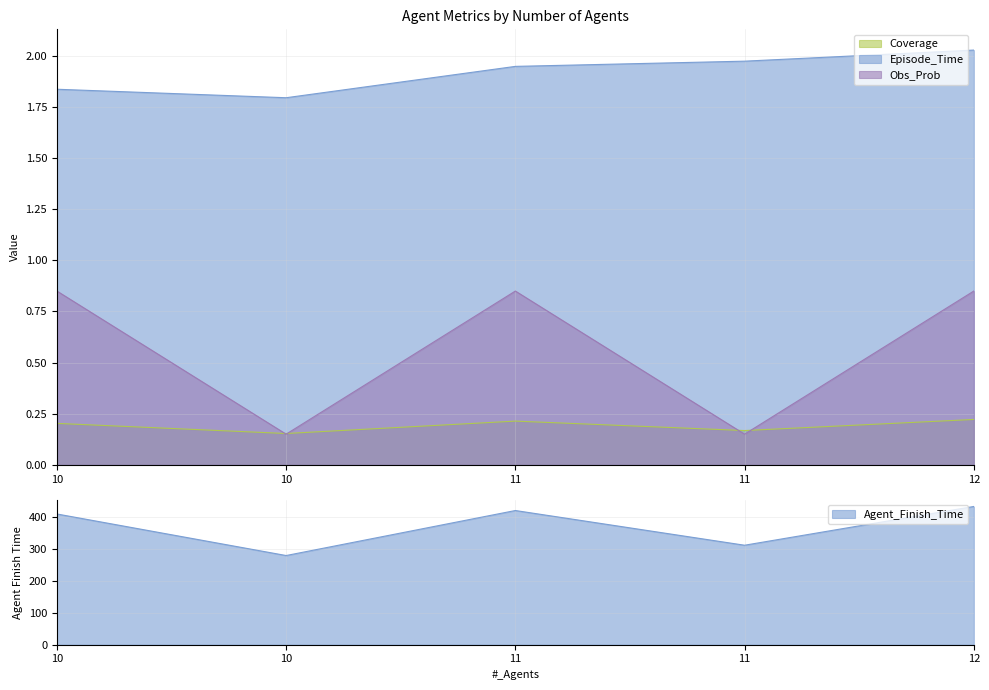

True or false: Episode_Time has a value of 1.8 at 10.

True